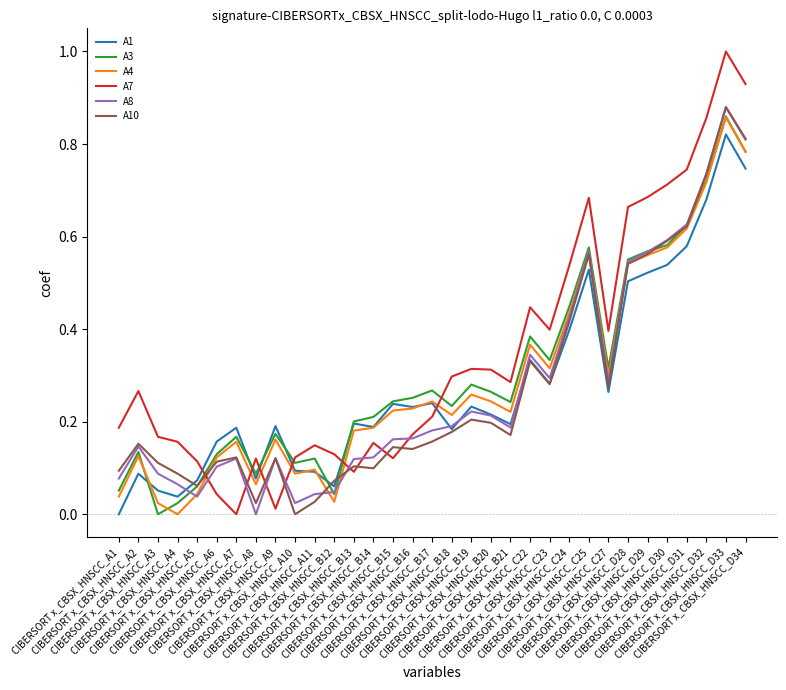

How many times do A3 and A7 cross each other?

6